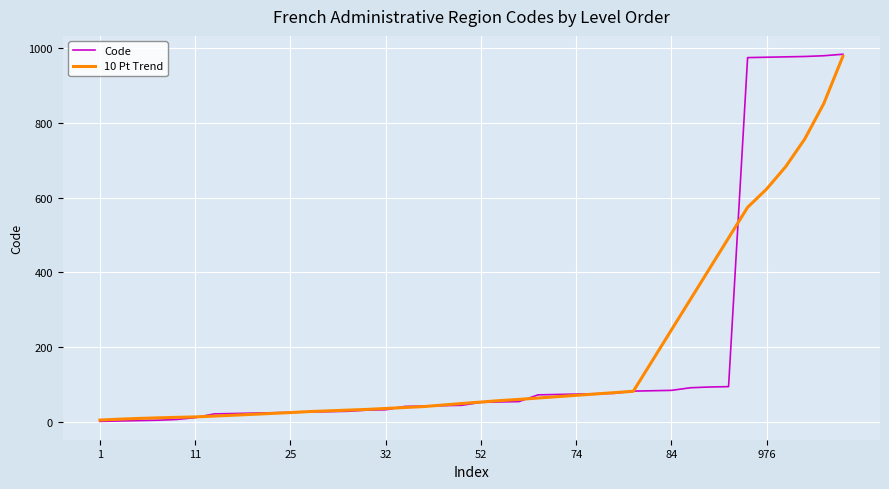

What is the greatest value displayed?

984.0